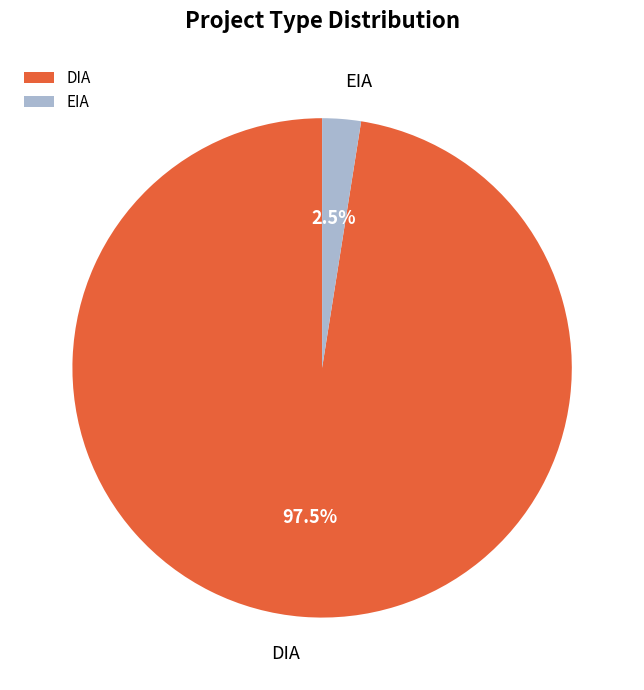

Is it true that EIA is 42% of the pie?

False